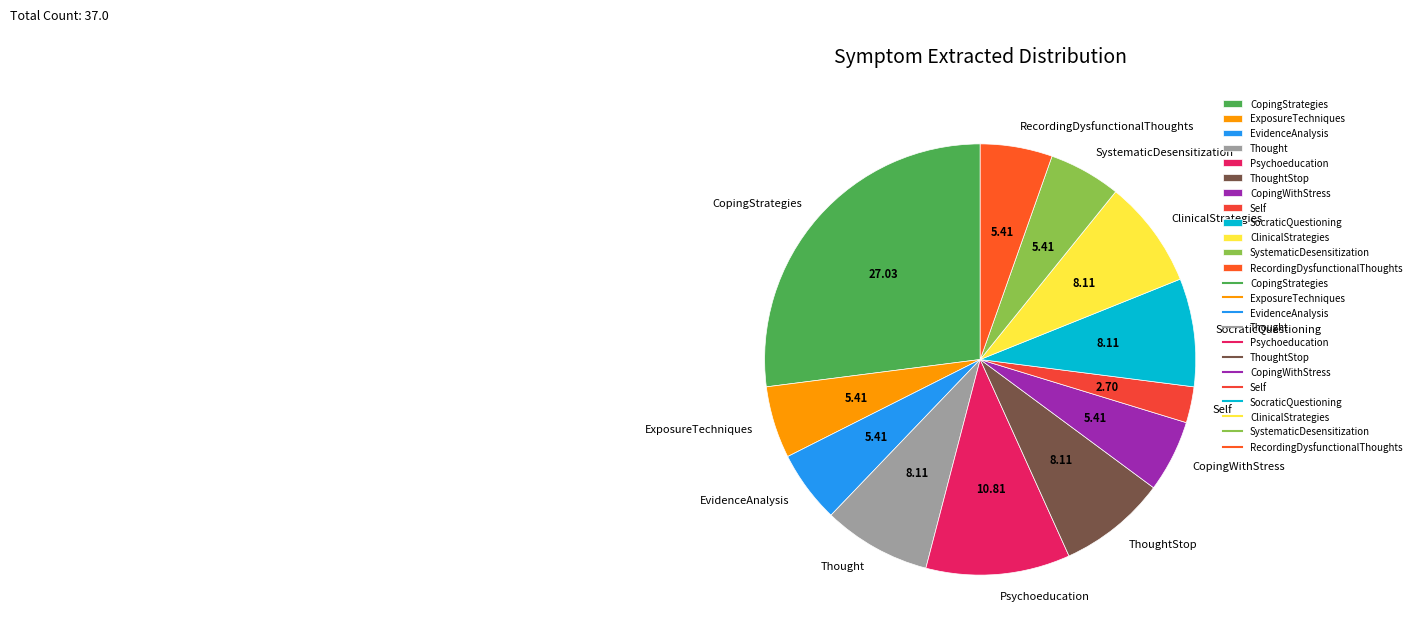

Which slice is the largest?

CopingStrategies